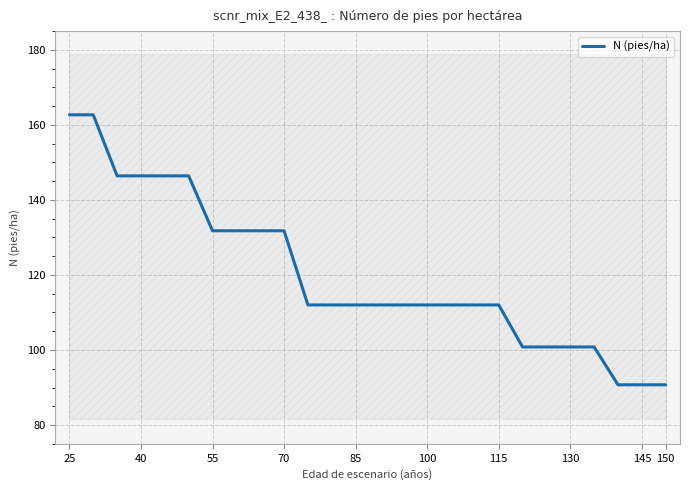

True or false: N (pies/ha) has a value of 162.7 at 25.

True